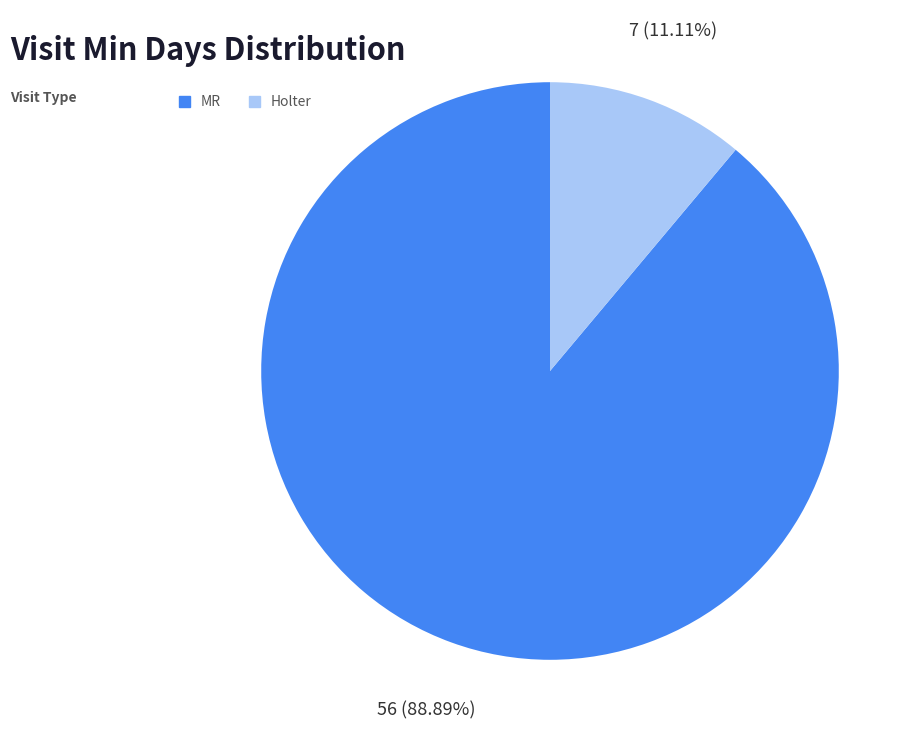

What is the total percentage of MR and Holter?

100.0%